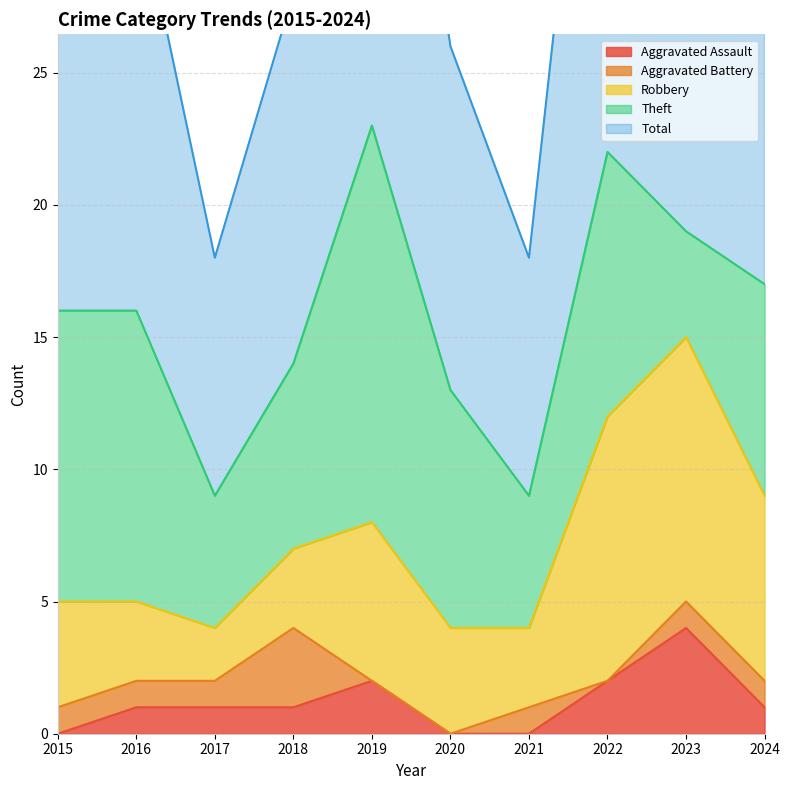

True or false: Aggravated Assault and Aggravated Battery cross at least once.

True